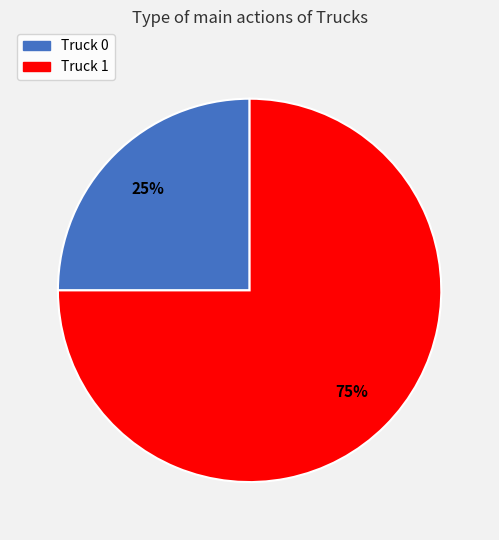

True or false: Truck 1 accounts for 75% of the total.

True